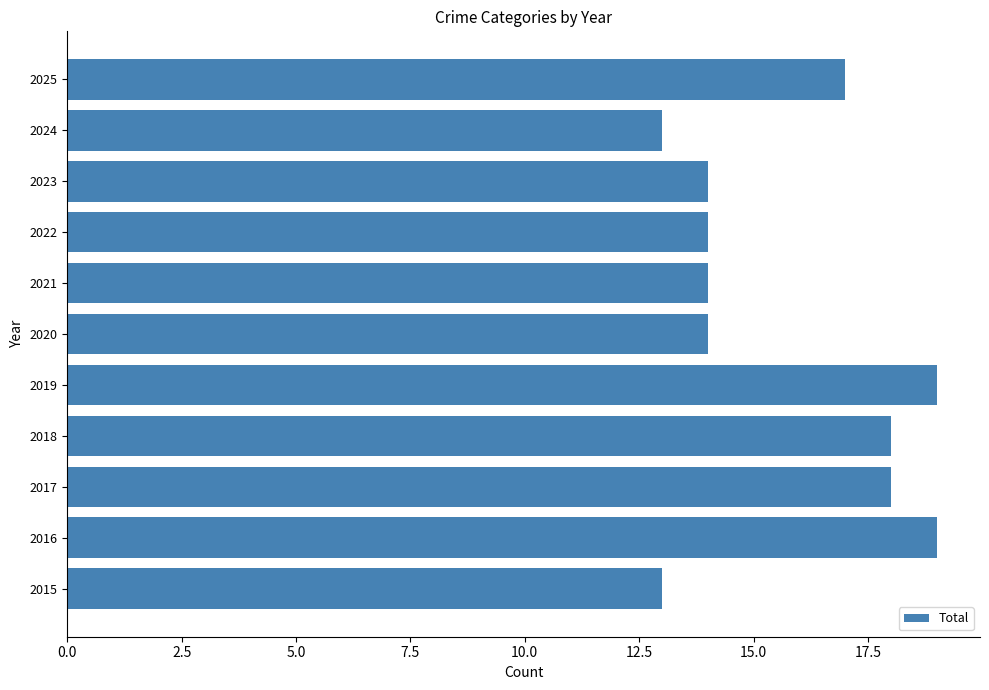

What is the average value?

16